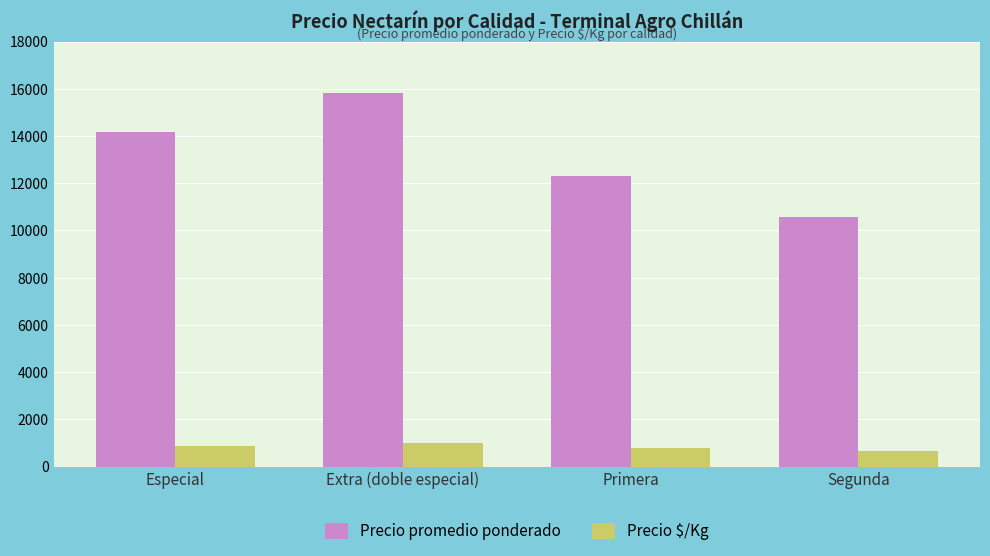

Where is Precio promedio ponderado nearest to the value 13191?

Primera